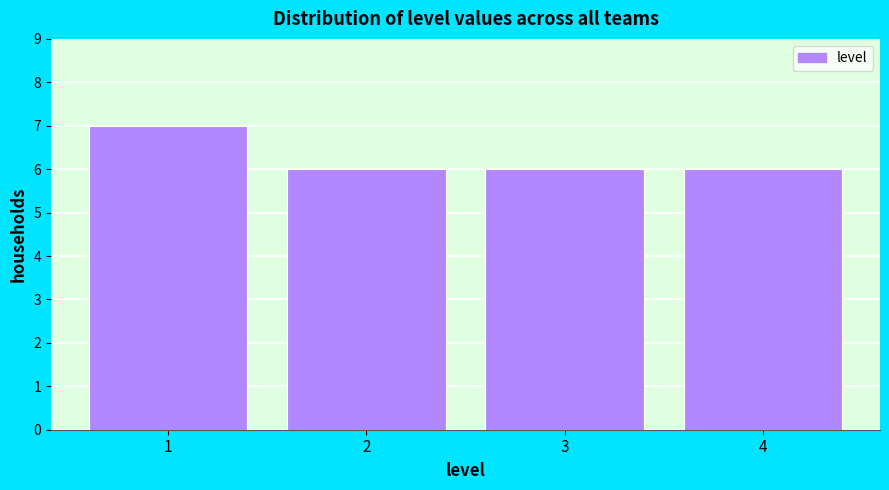

Reading left to right, transcribe this chart: for each bar, give the range it covers on the x-axis and its height. The values are not printed on the chart, so give them approximately, as read against the axis.

0.5 to 1.5: 7
1.5 to 2.5: 6
2.5 to 3.5: 6
3.5 to 4.5: 6